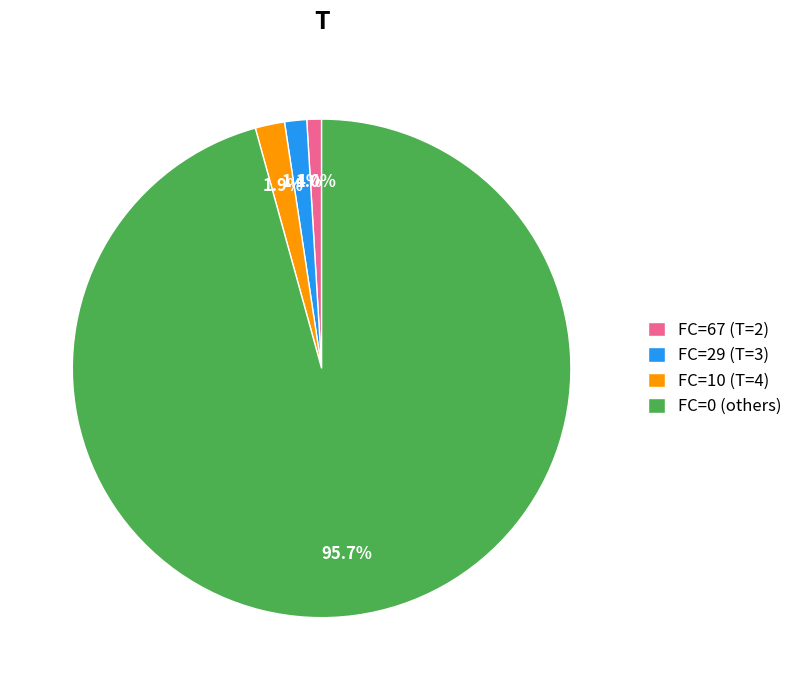

What is the largest slice in the pie chart?

FC=0 (others)